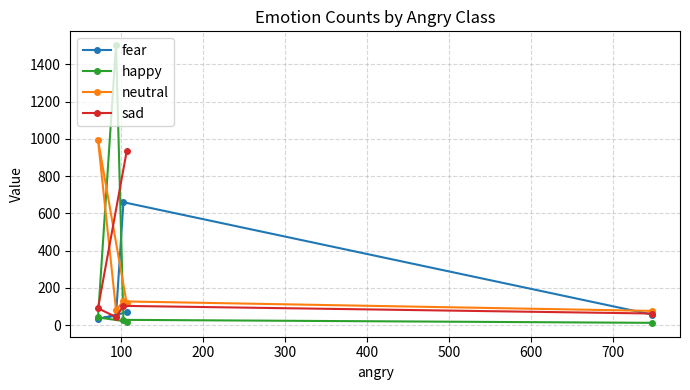

How many data points in fear are above 57?

2